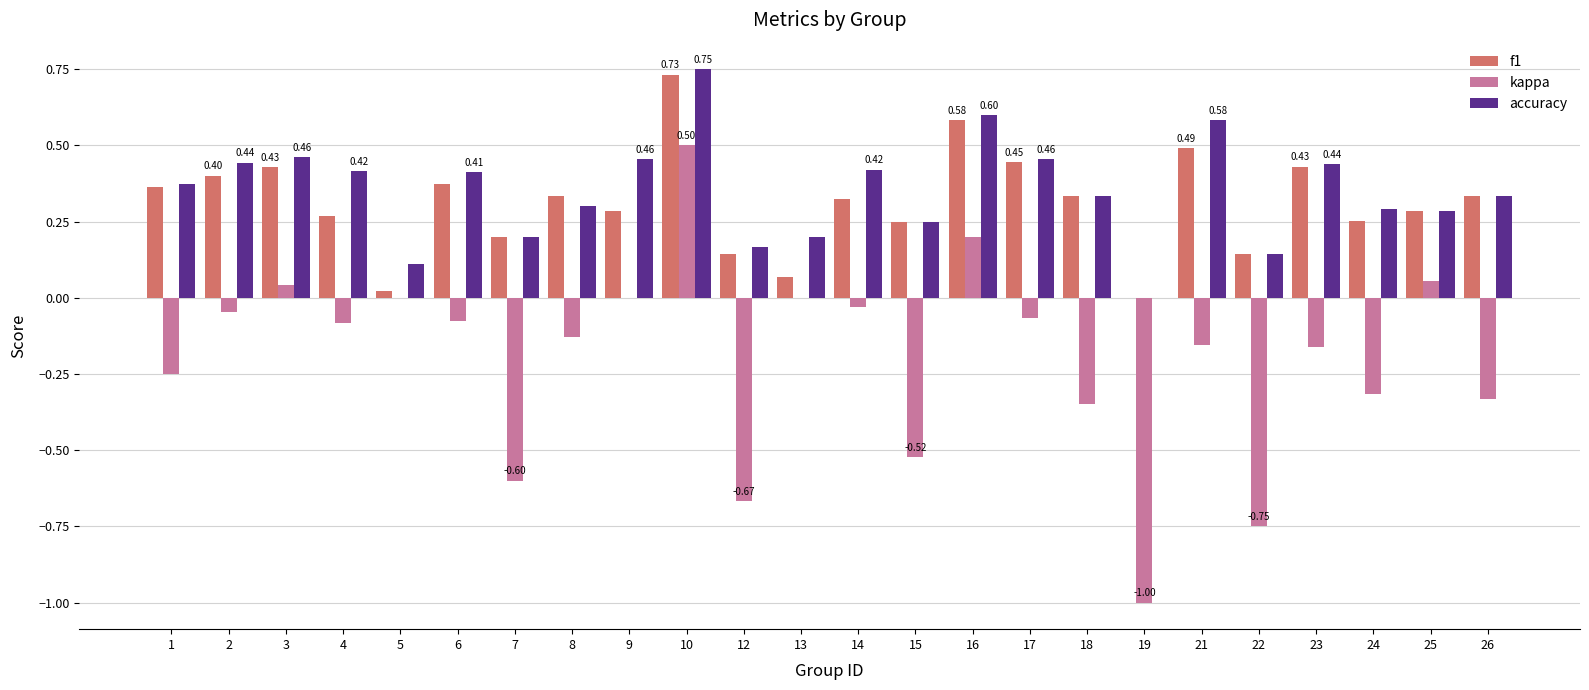

What is the sum of all kappa values?

-4.7